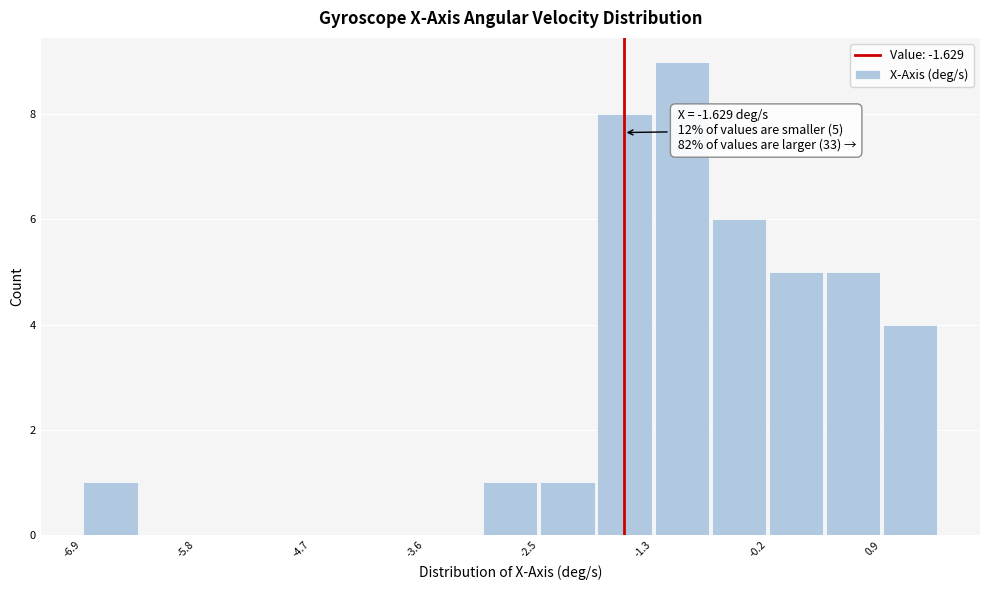

Around what value on the x-axis is the tallest bar? Give the approximate position of its centre, as read against the axis.

-1.0